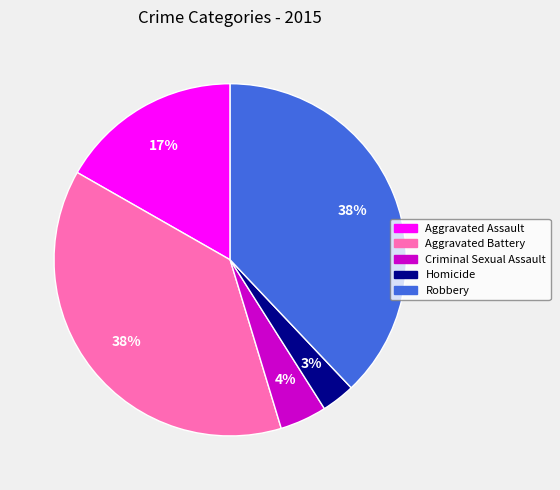

What percentage is the Robbery slice, to the nearest percent?

38%